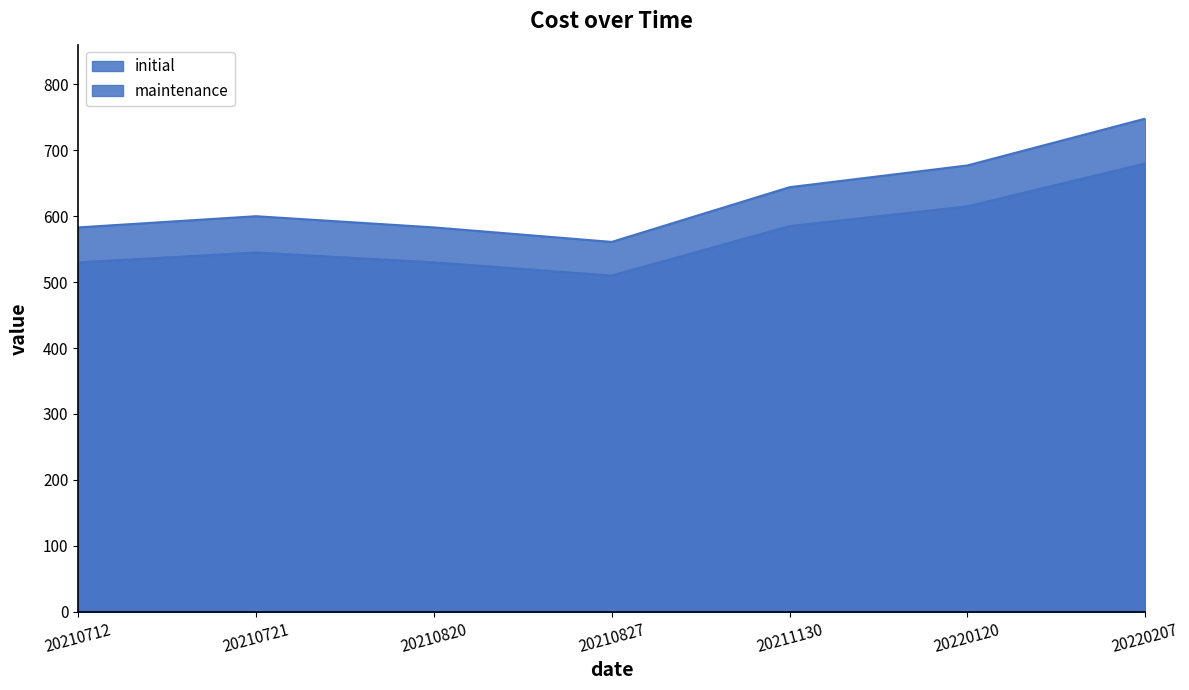

How many categories are shown in the chart?

7